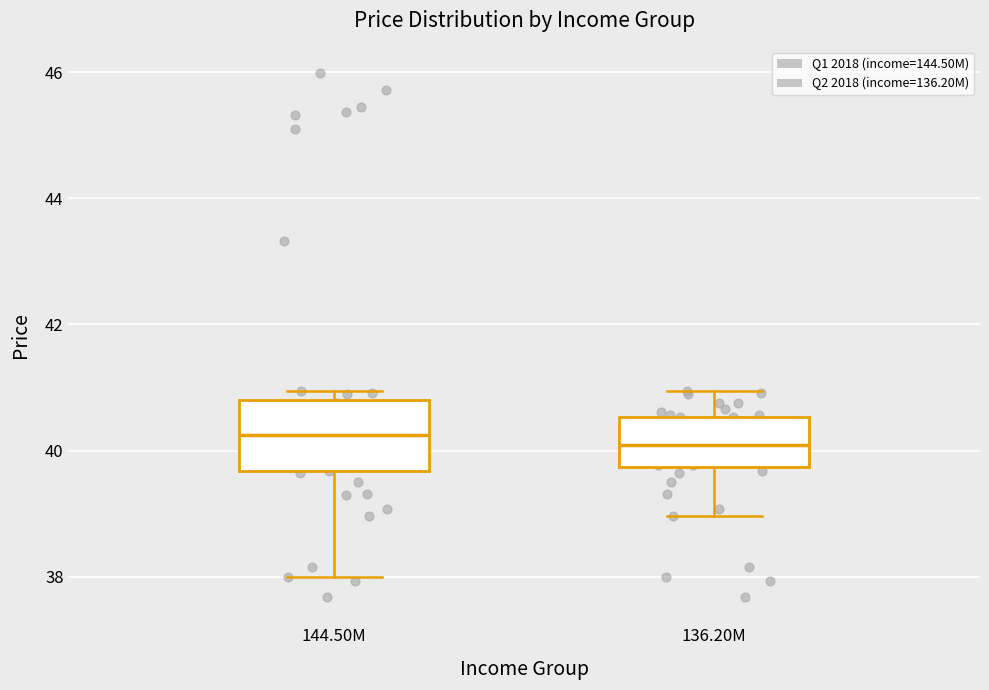

Comparing the boxes themselves (not the whiskers), which one is the tallest?

144.50M